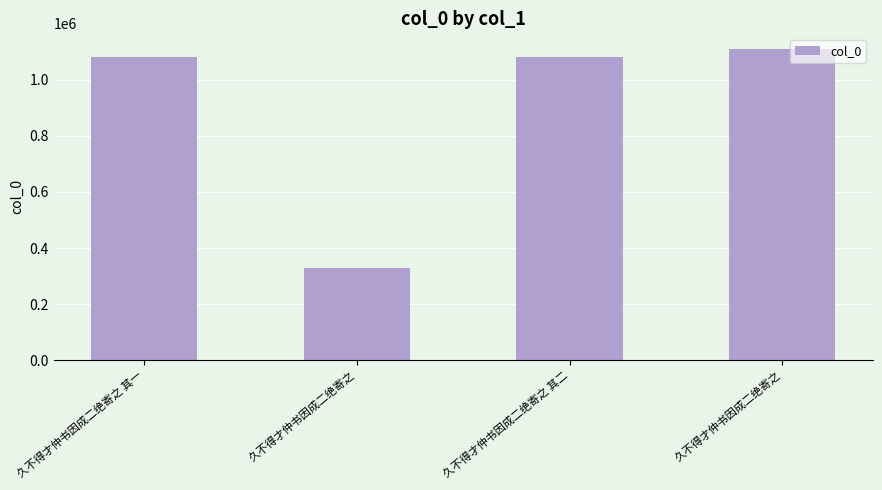

Rank the categories by value from lowest to highest.

久不得才仲书因成二绝寄之, 久不得才仲书因成二绝寄之 其一, 久不得才仲书因成二绝寄之 其二, 久不得才仲书因成二绝寄之